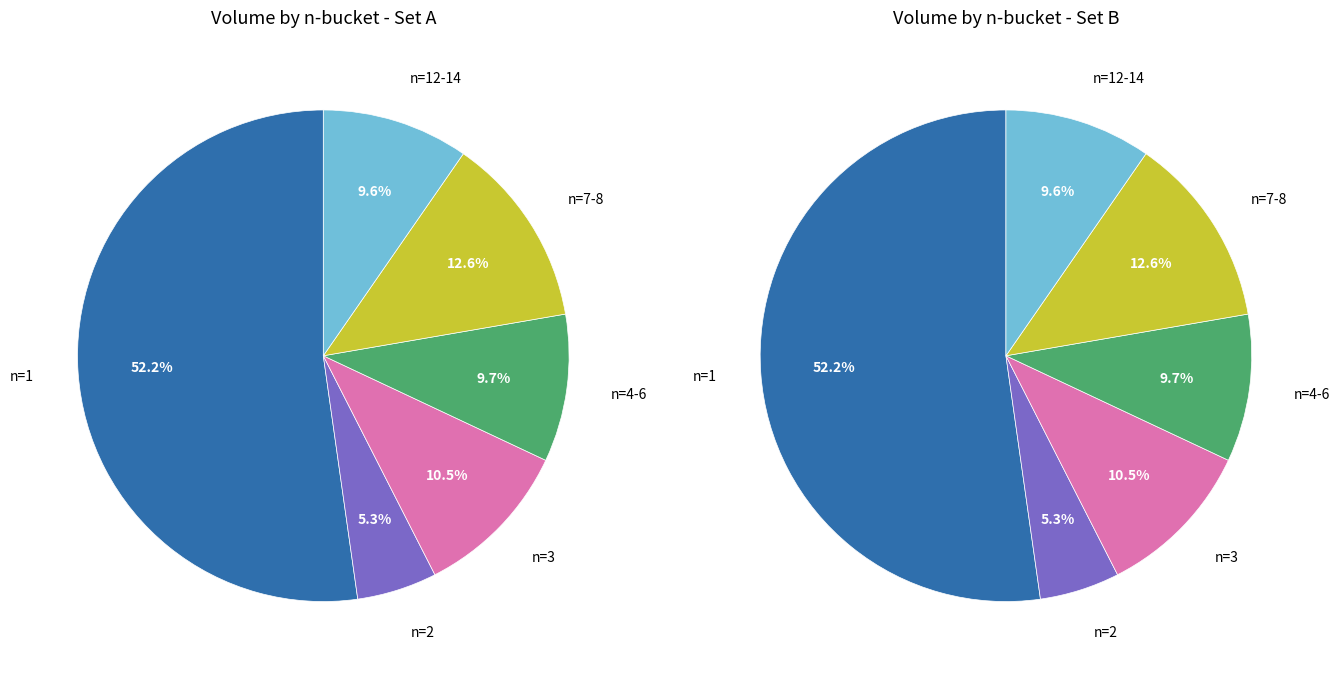

Is the sum of 15 and 25 greater than half?

No